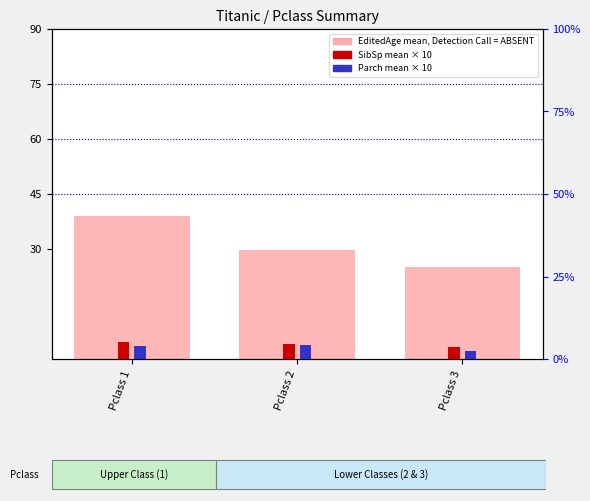

True or false: EditedAge (mean), Detection Call = ABSENT has a value of 41.6 at Pclass 3.

False